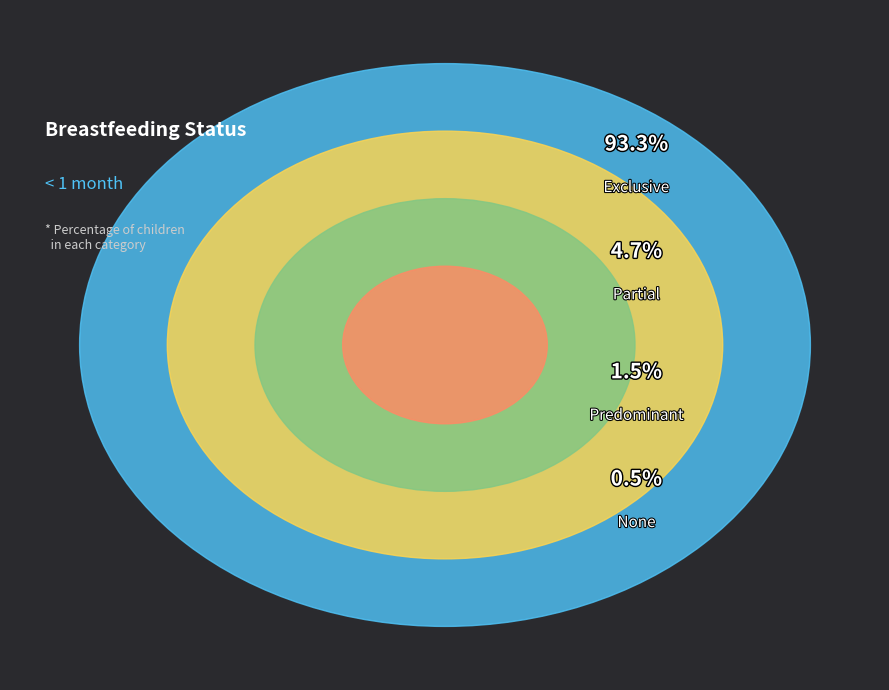

Is there a majority slice in this chart?

Yes